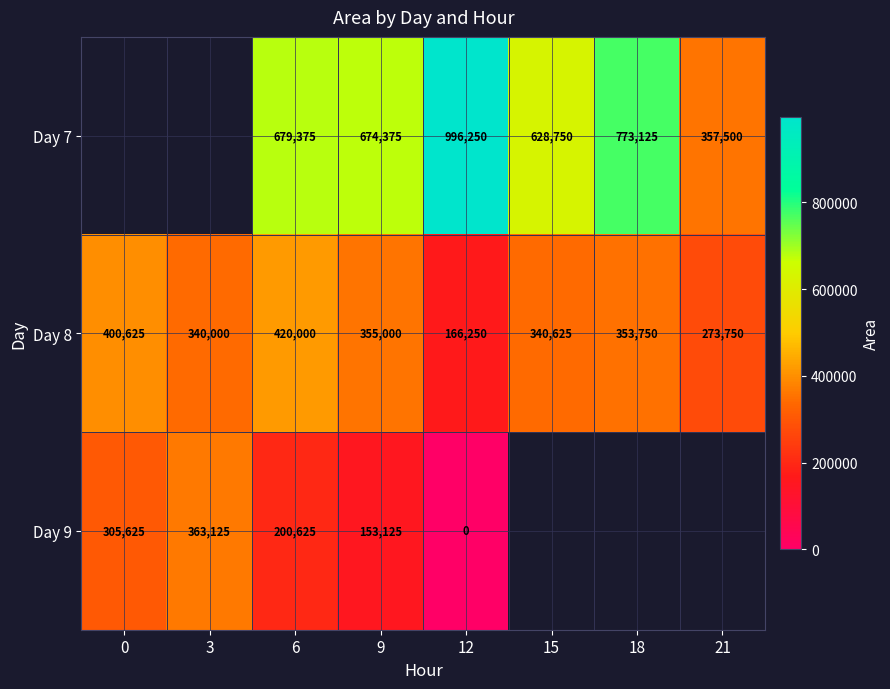

Rank the series at 12 from highest to lowest value.

Day 7, Day 8, Day 9